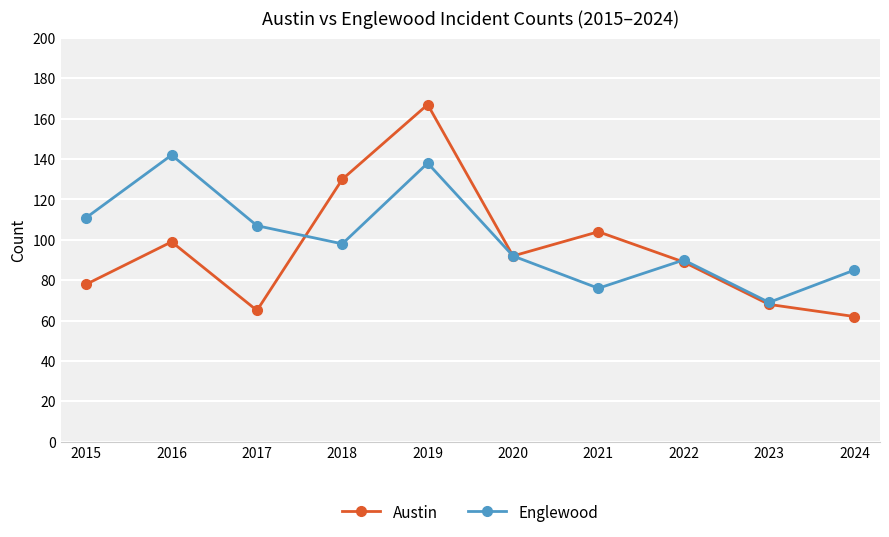

What is the highest value of the Austin series?

167